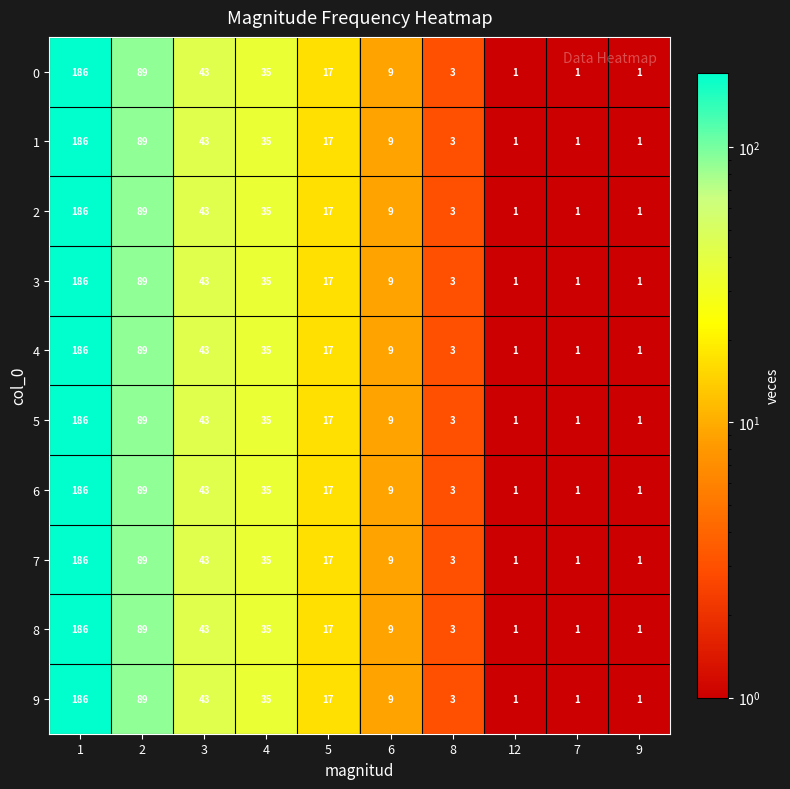

What is the total value across all series at 8?

30